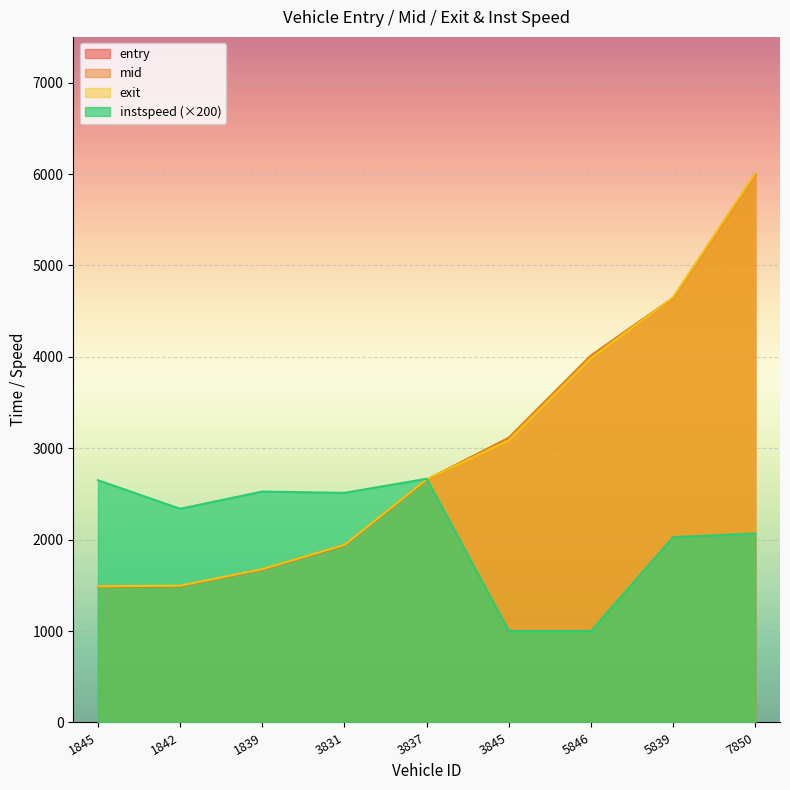

How many values in the mid series are below 2655?

4